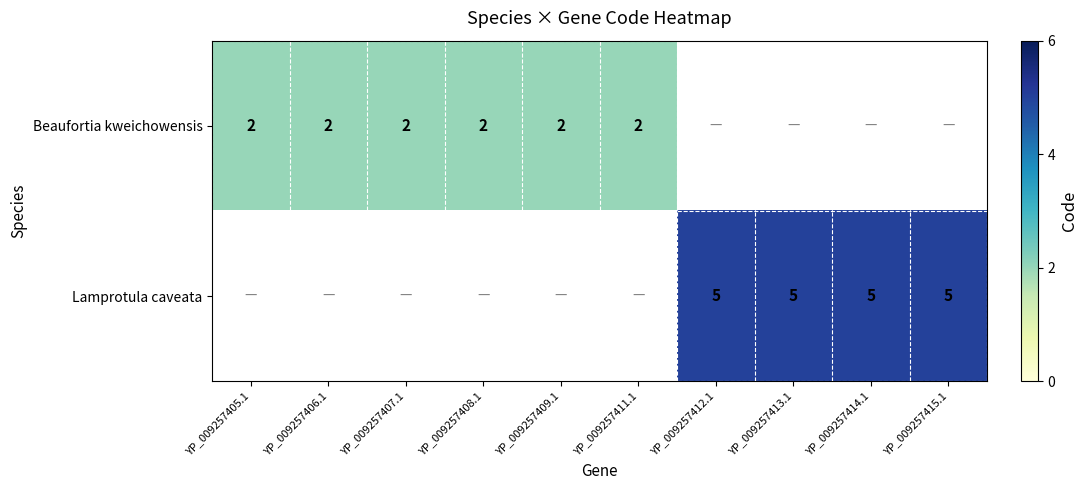

What is the greatest value displayed?

5